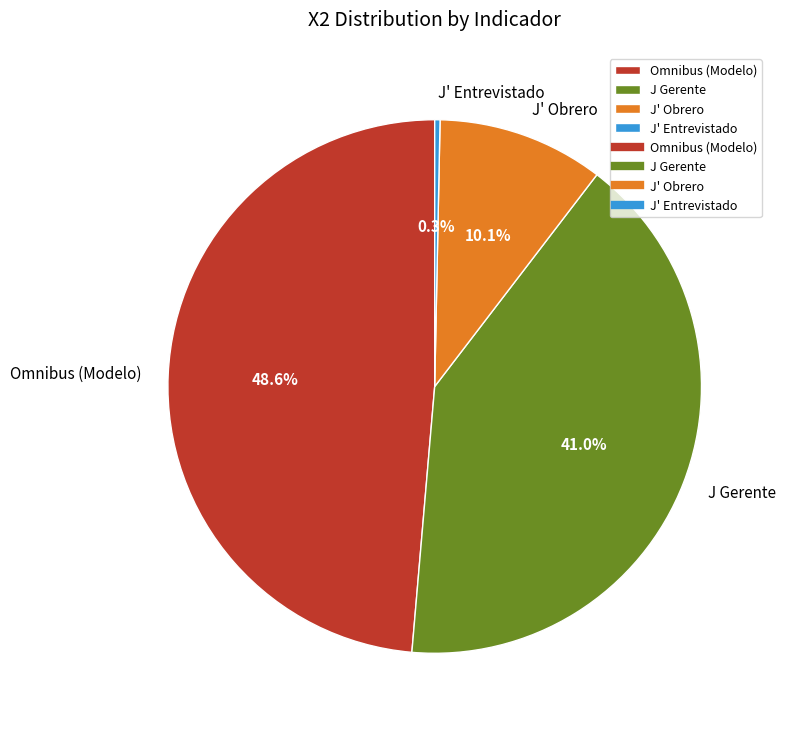

The J' Entrevistado slice represents 0% of the pie. True or false?

True